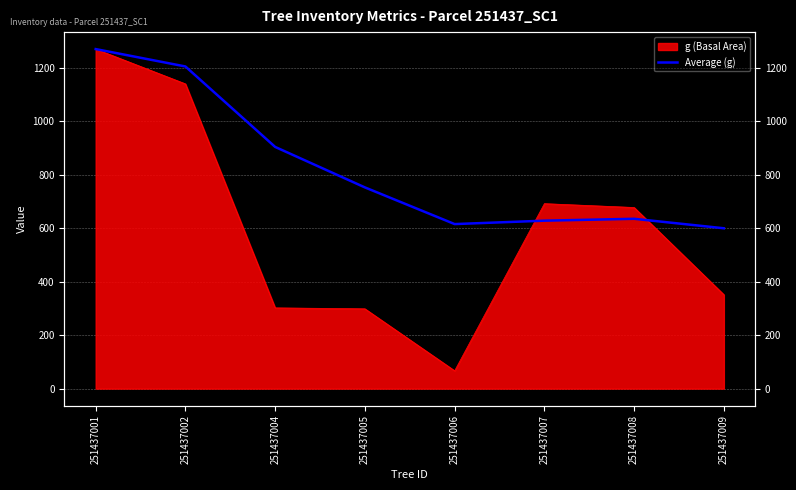

How many lines are shown in the chart?

1